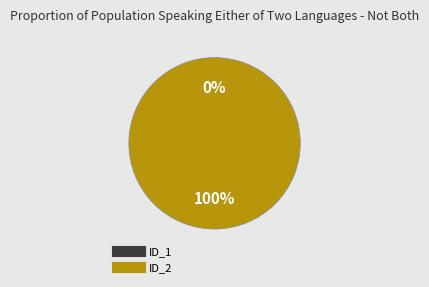

What percentage do ID_2 and ID_1 together represent?

100.0%